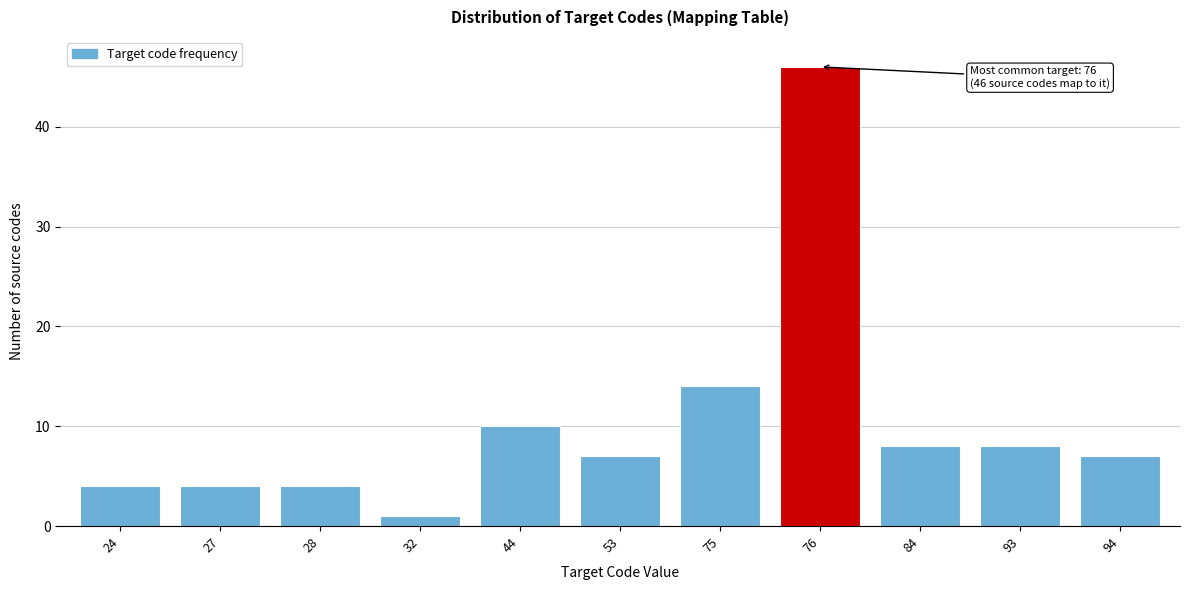

Reading left to right, what are all the values shown in this chart?

24=4	27=4	28=4	32=1	44=10	53=7	75=14	76=46	84=8	93=8	94=7